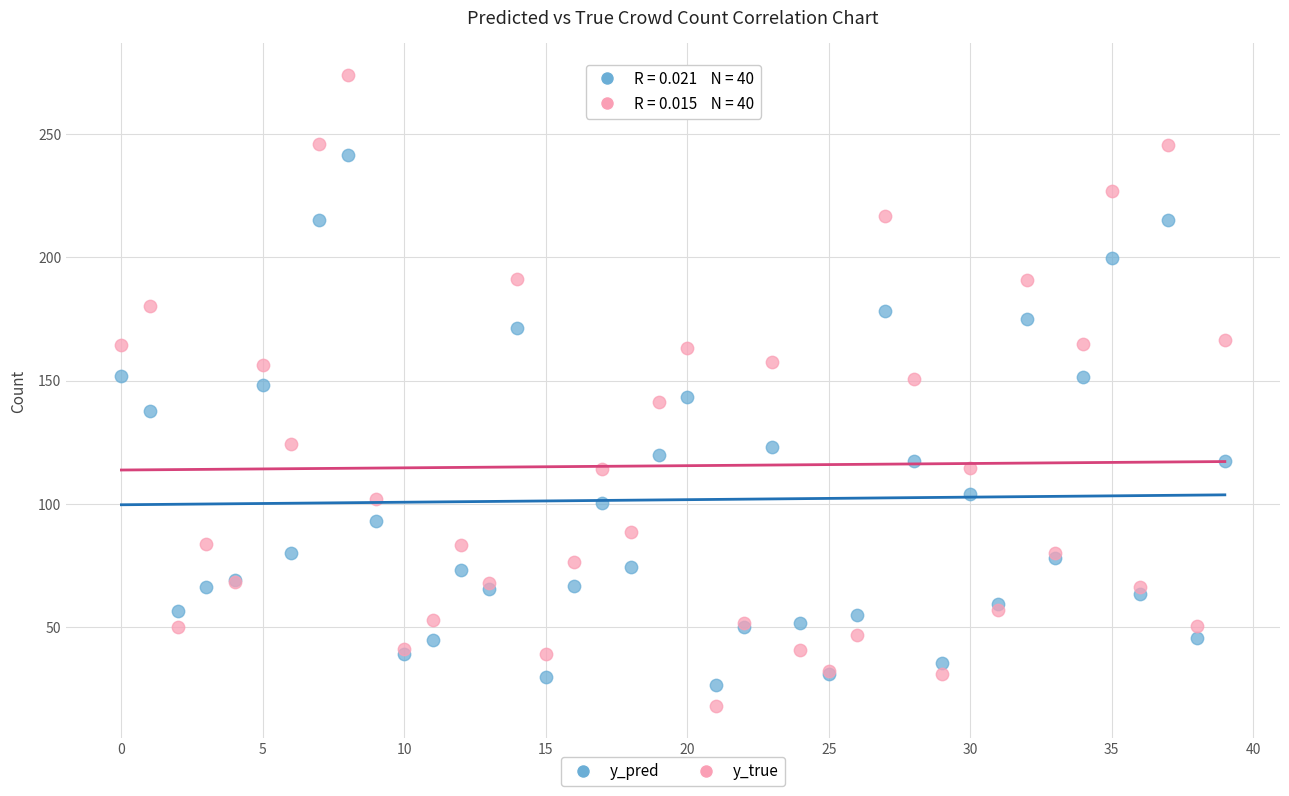

Which series has the largest Y range (max minus min)?

y_true